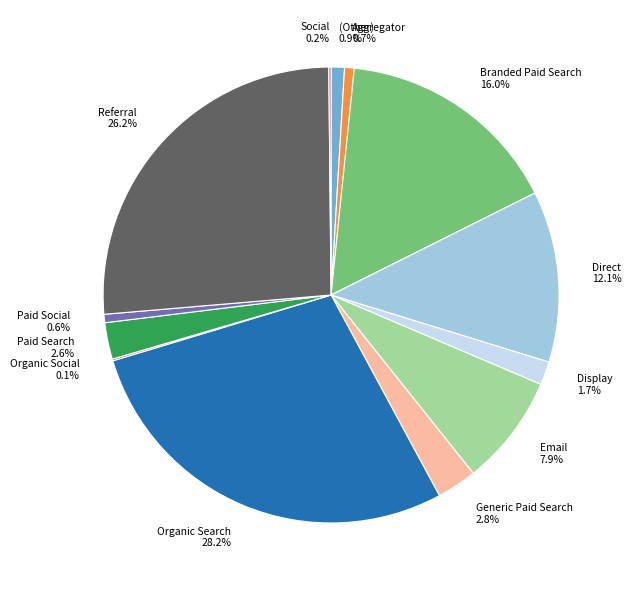

Does Branded Paid Search represent more than half of the total?

No